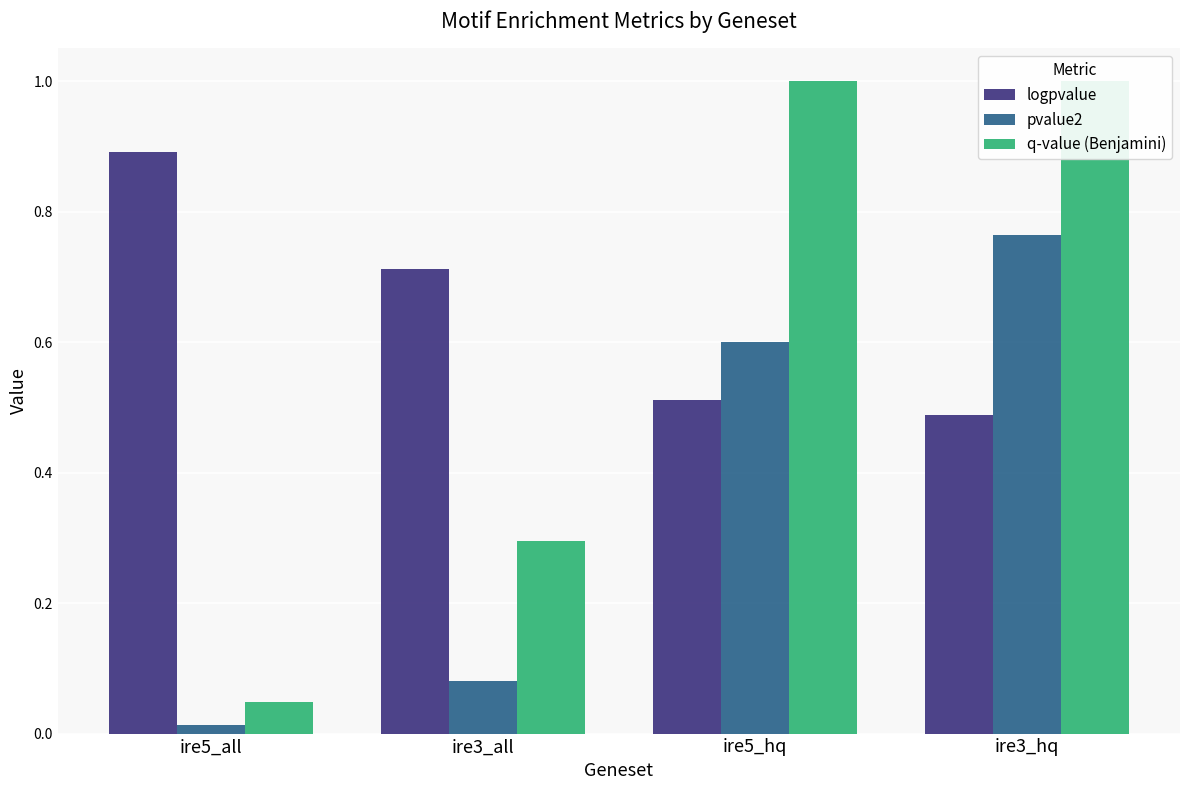

The q-value (Benjamini) series shows 0.5 at ire3_all. True or false?

False